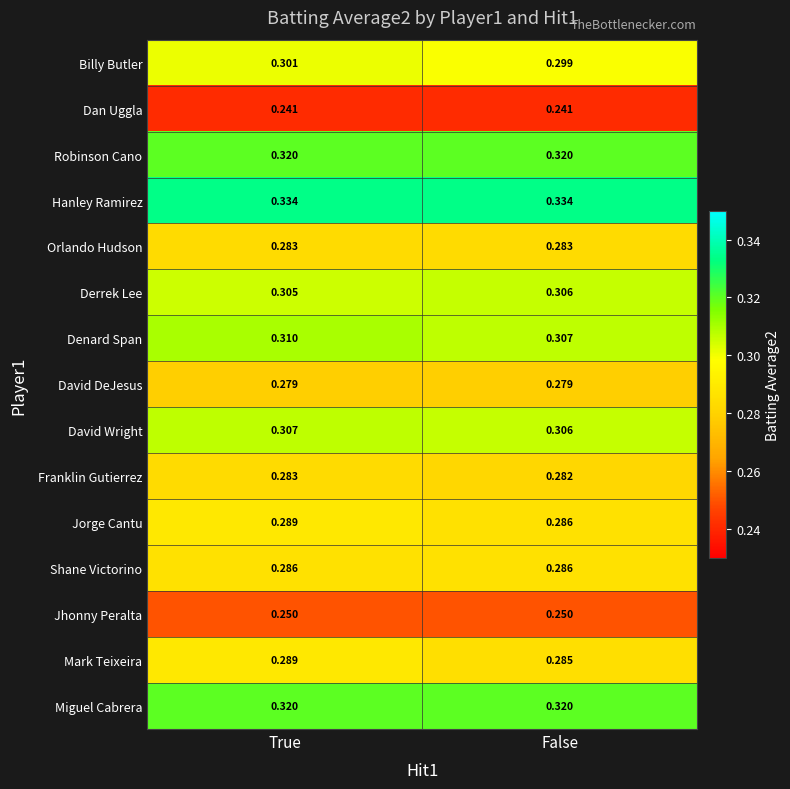

Which category has the highest value in the Jorge Cantu series?

True